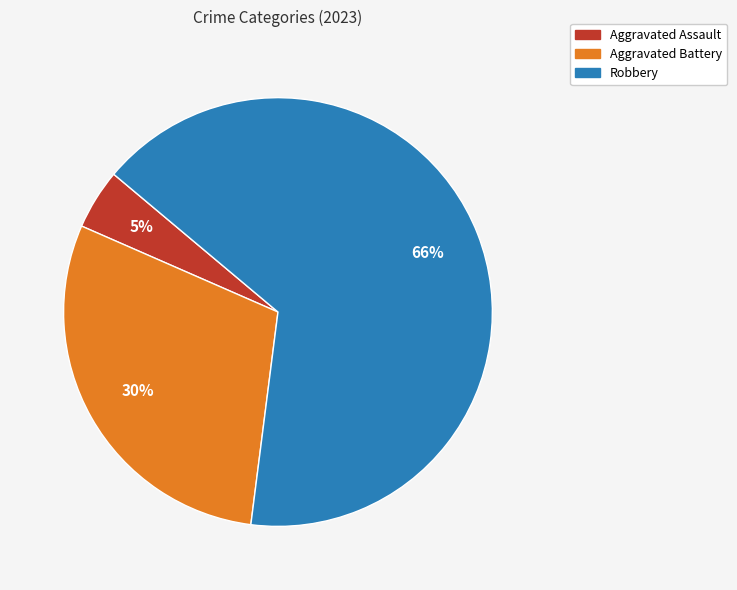

How many segments does this pie chart have?

3